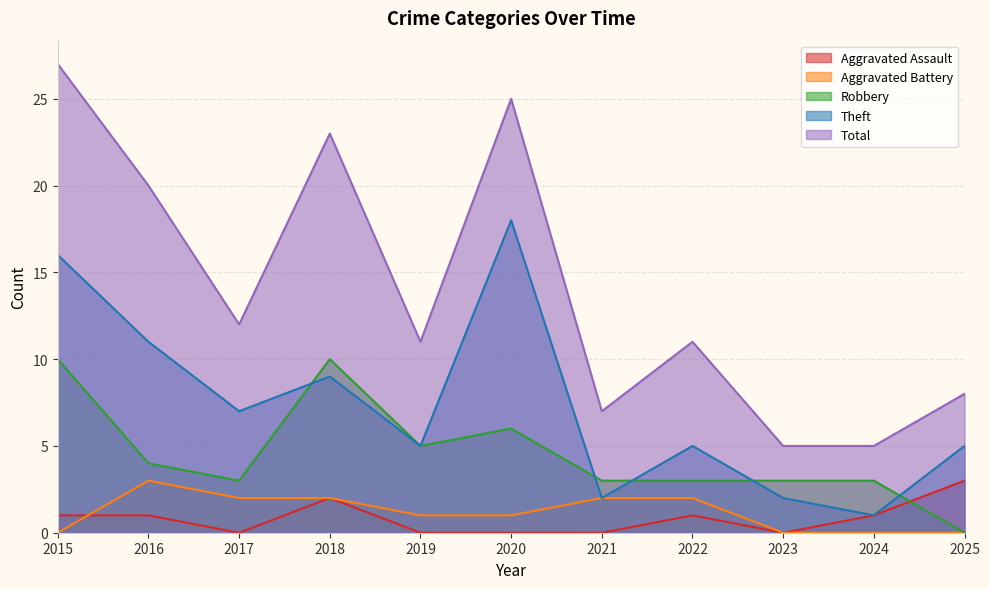

Is it true that Theft equals 9 at 2019?

False